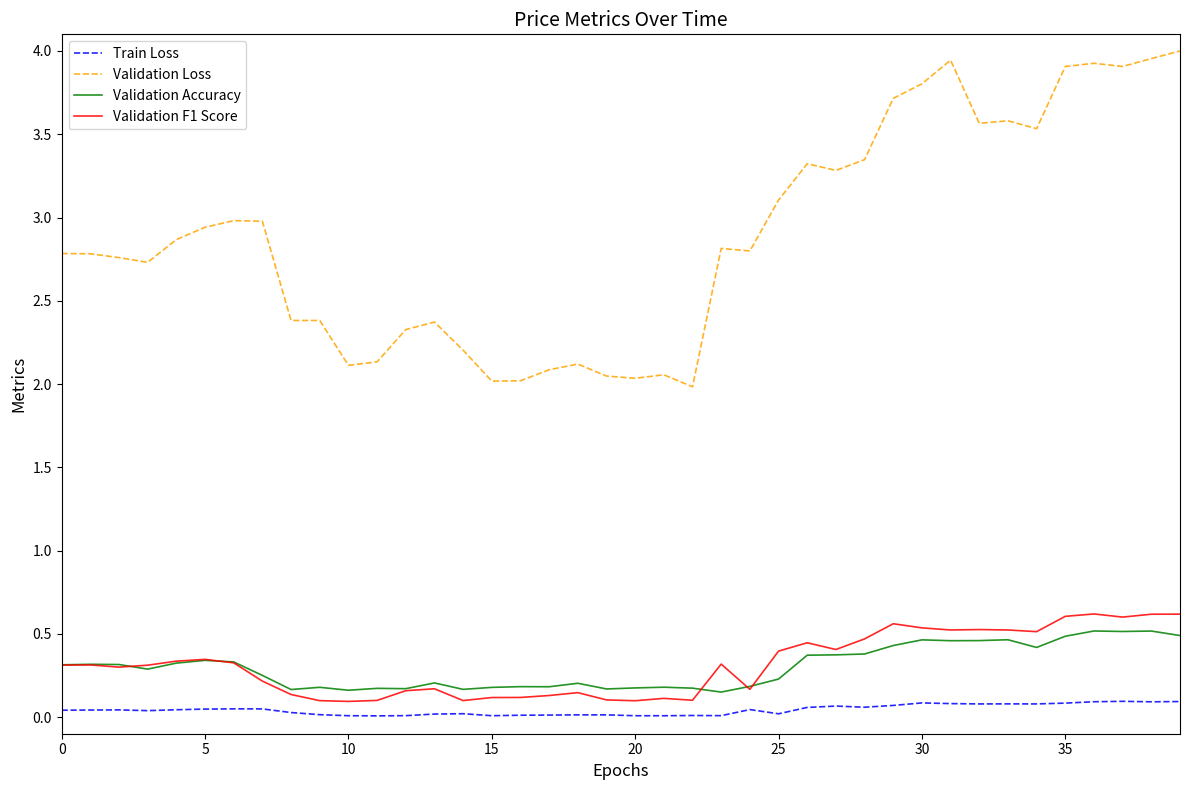

Which series has the largest total across all categories?

Validation Loss